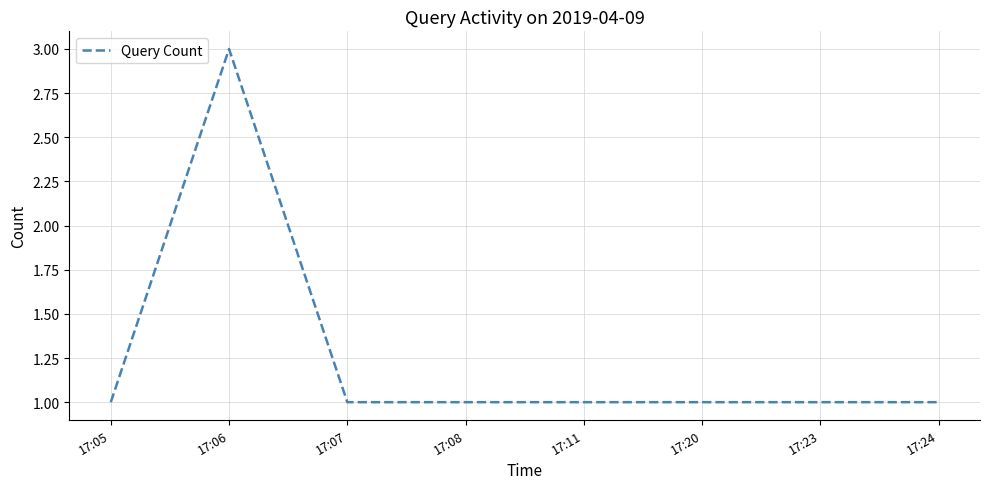

Count the number of data series in this chart.

1